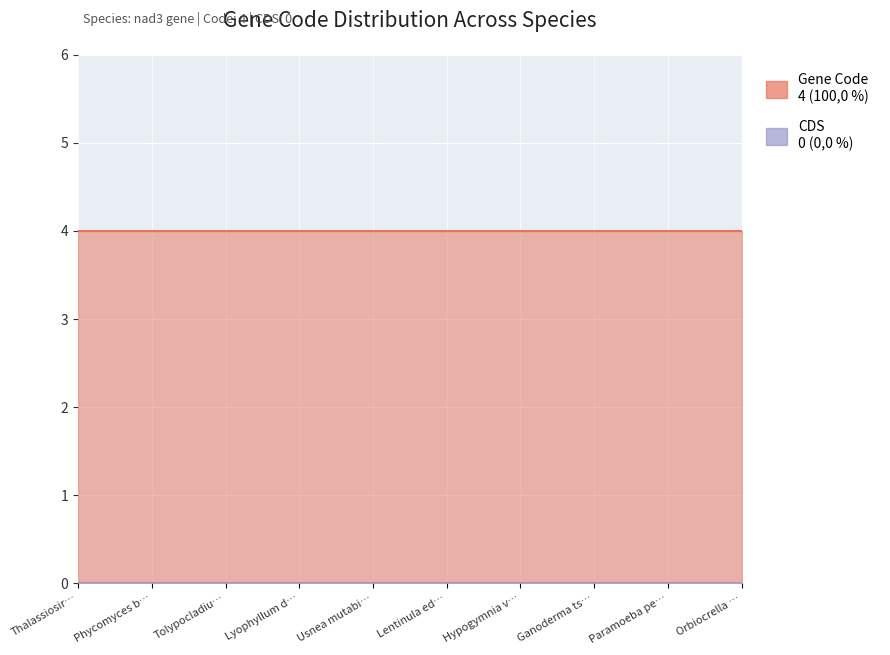

Which has a higher value, Ganoderma tsugae or Lyophyllum decastes?

Ganoderma tsugae